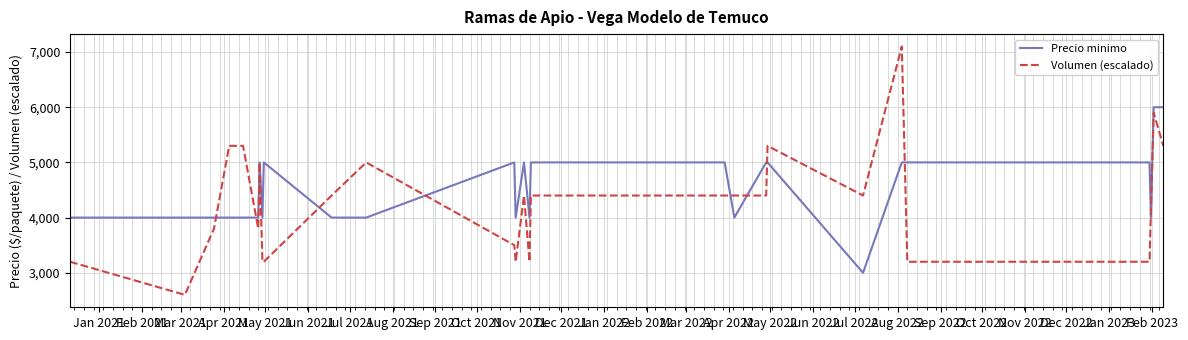

How many values in the Precio minimo series are below 4000?

1